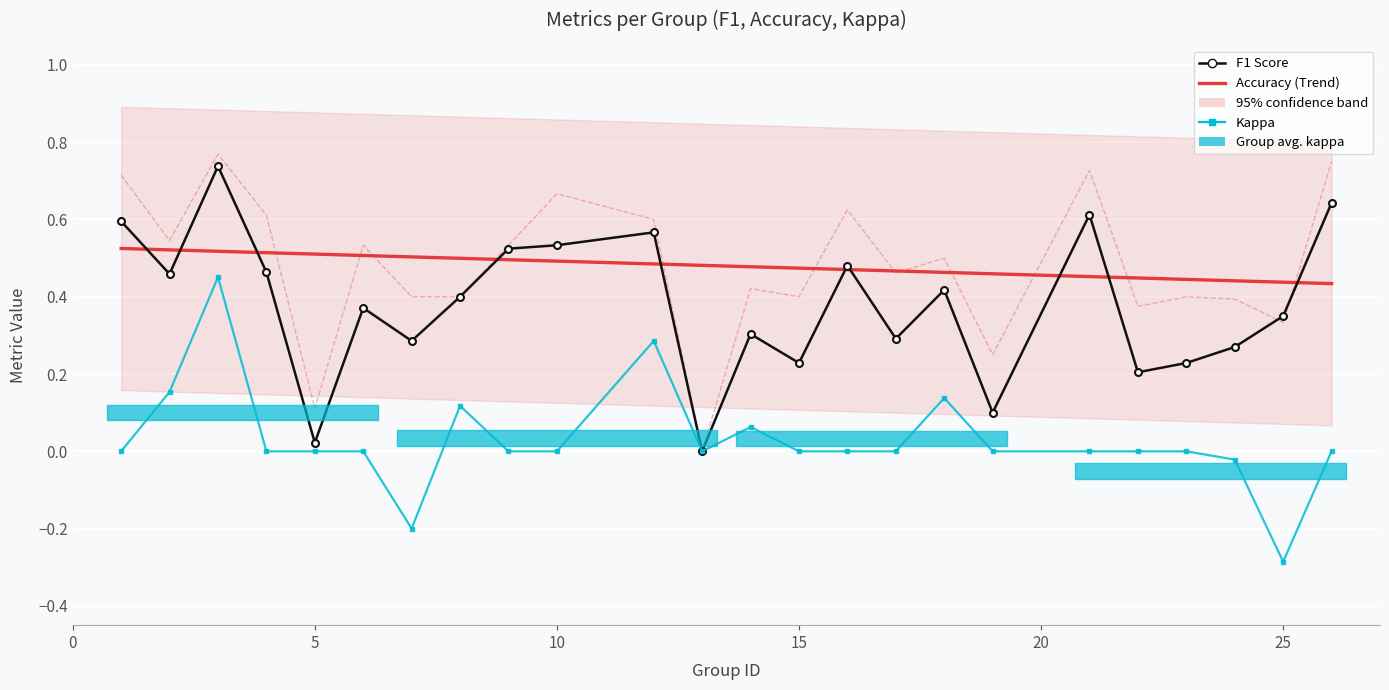

Which category has the lowest value across all series?

25